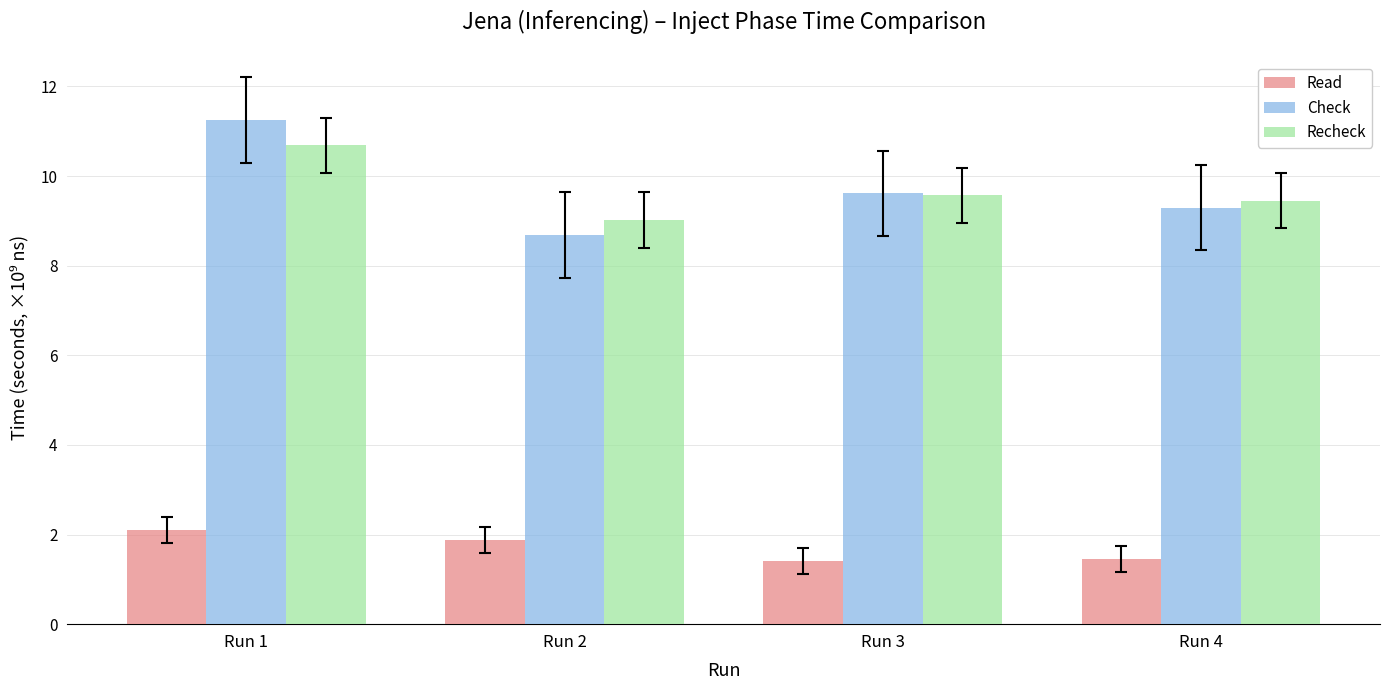

Rank the series by their maximum value, from highest to lowest.

Check, Recheck, Read